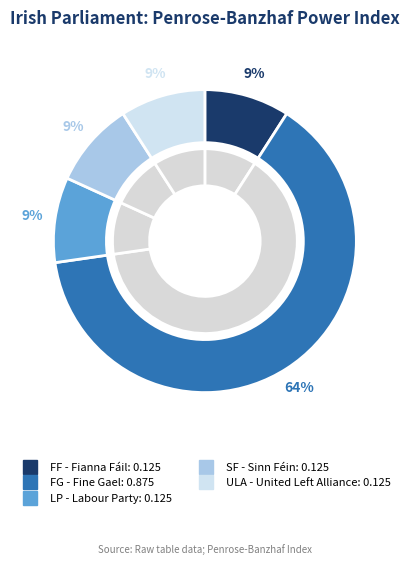

What is the smallest slice in the pie chart?

FF - Fianna Fáil